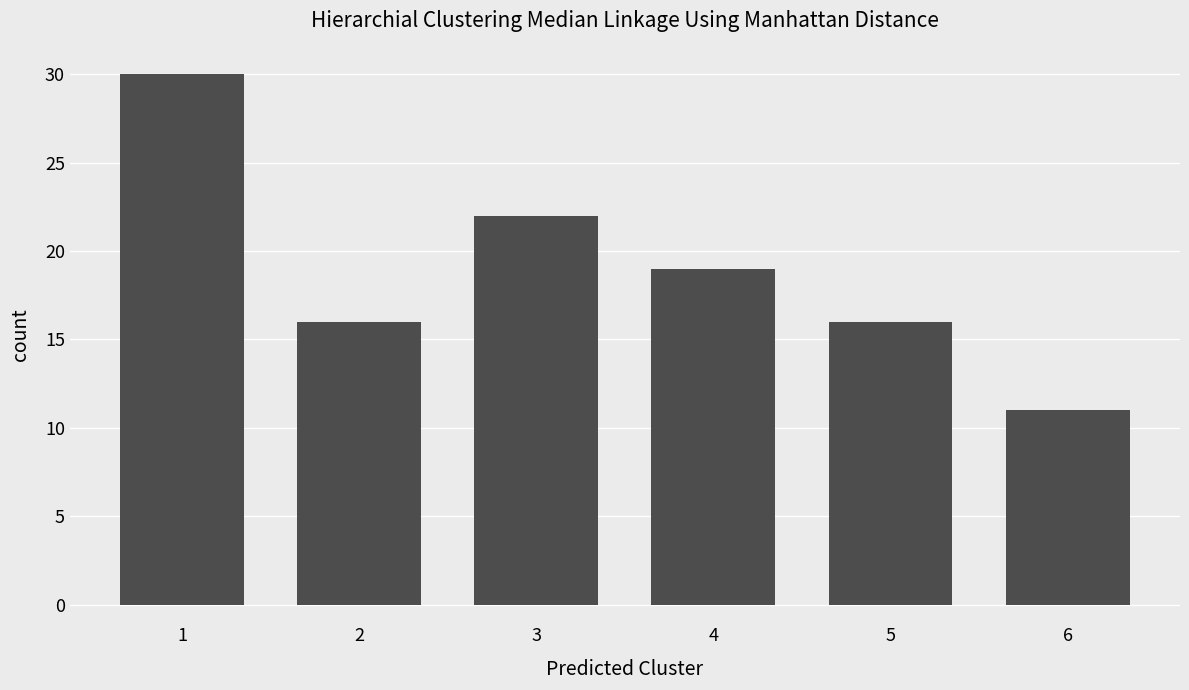

What is the sum of the values at 6 and 2?

27